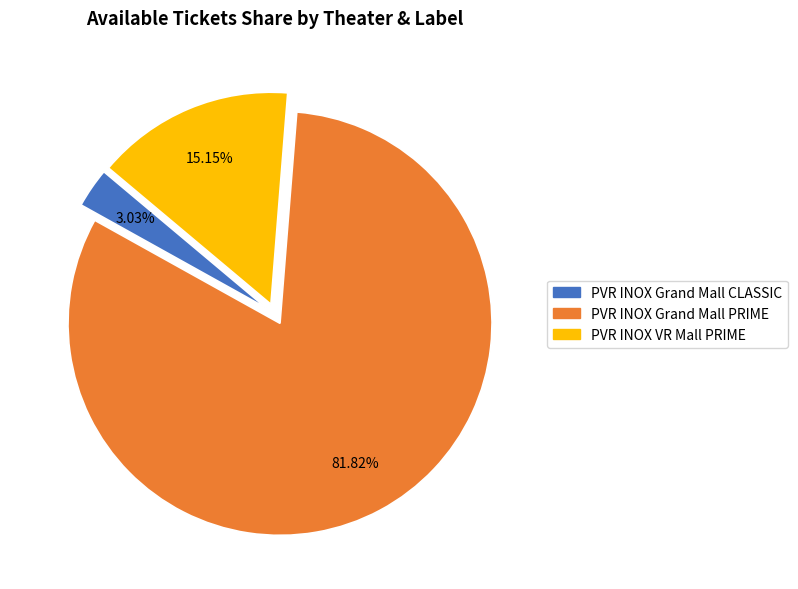

How many segments does this pie chart have?

3